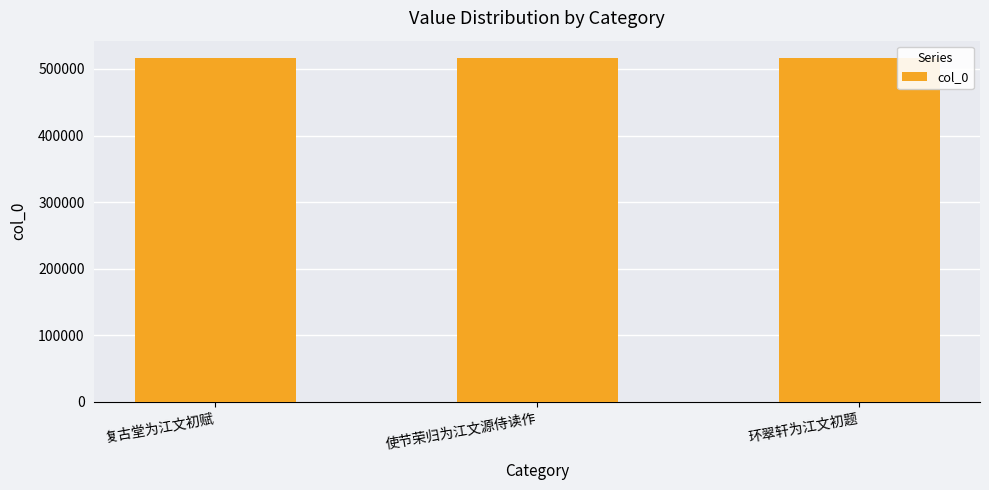

At which label does the data first exceed 516671?

复古堂为江文初赋